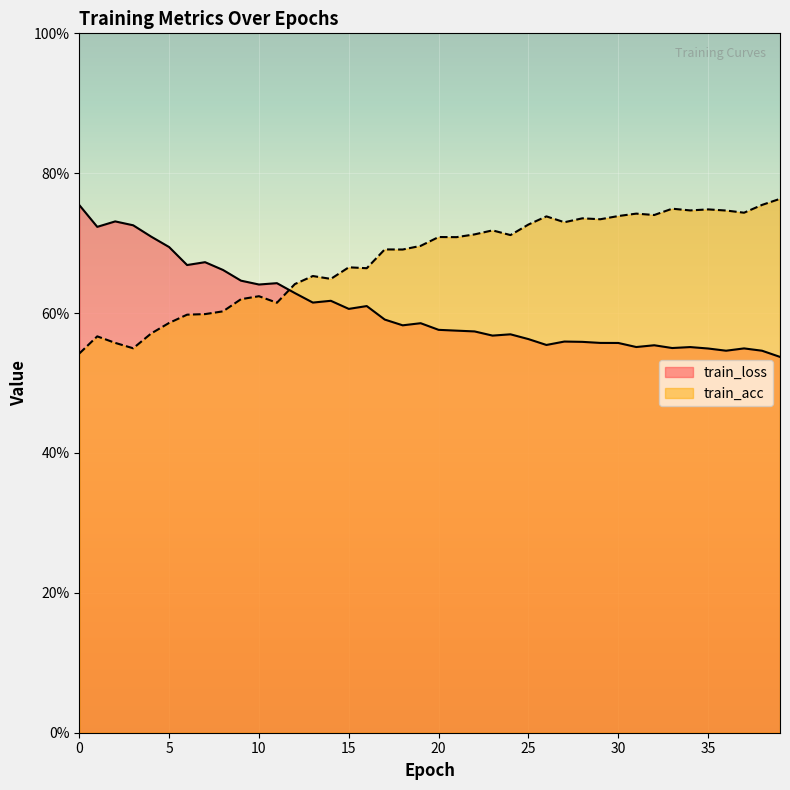

Which series has the widest spread of values?

train_acc